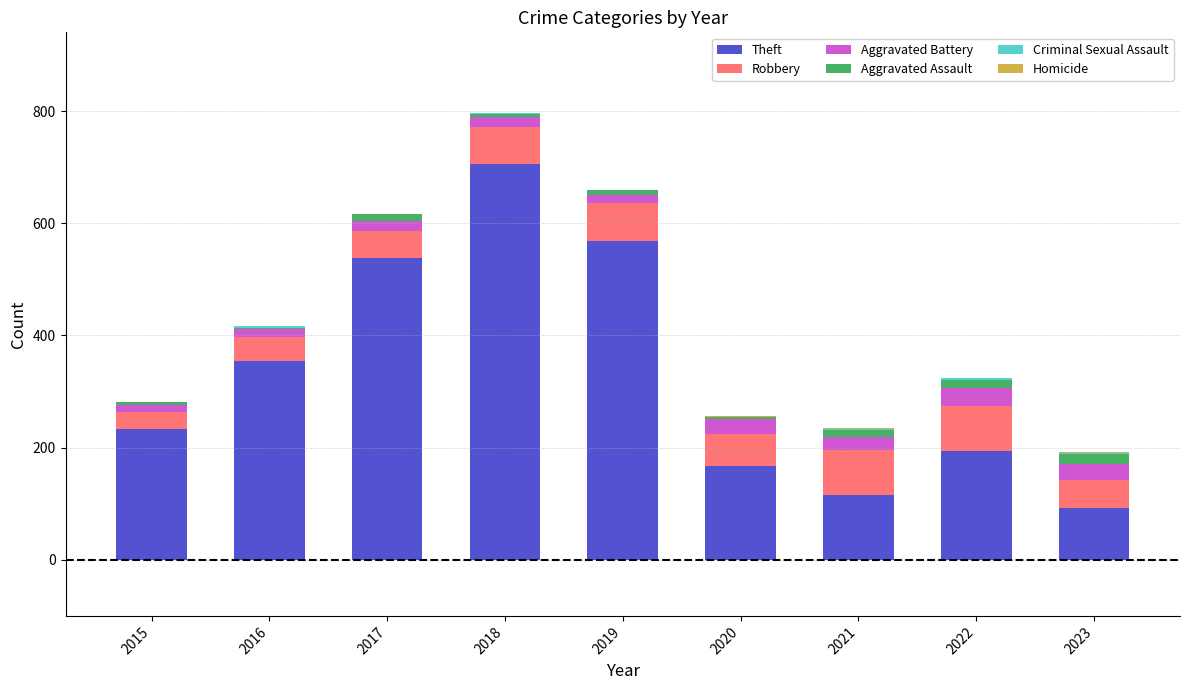

At which category is the sum across all series the highest?

2018